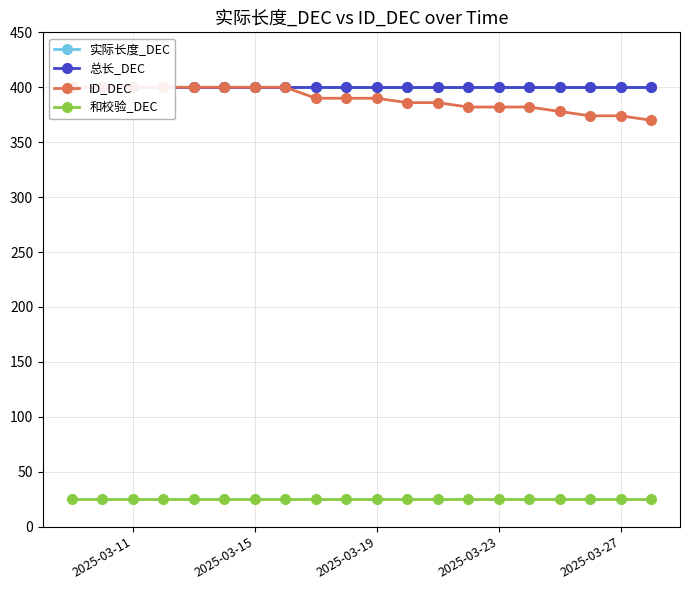

Reading left to right, transcribe all the data shown in this chart.

实际长度_DEC: 400	400	400	400	400	400	400	400	400	400	400	400	400	400	400	400	400	400	400	400
总长_DEC: 400	400	400	400	400	400	400	400	400	400	400	400	400	400	400	400	400	400	400	400
ID_DEC: 400	400	400	400	400	400	400	400	390	390	390	386	386	382	382	382	378	374	374	370
和校验_DEC: 25	25	25	25	25	25	25	25	25	25	25	25	25	25	25	25	25	25	25	25